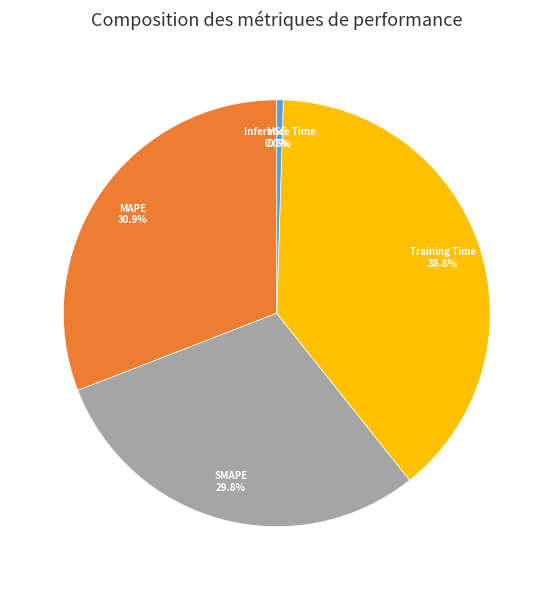

To the nearest percent, what is the difference between the largest and smallest slice percentages?

39%